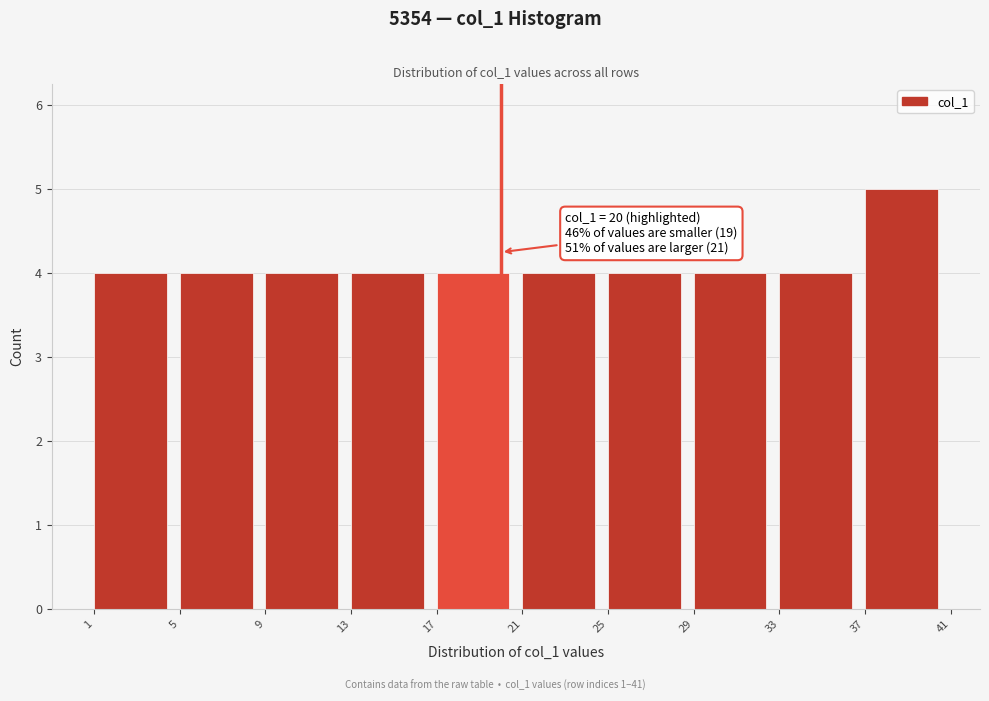

Over which range of the x-axis is the bar tallest?

37 to 41